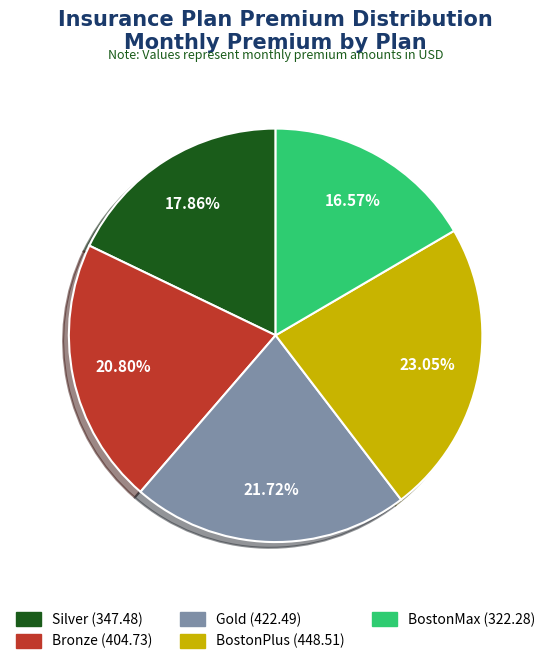

Which has a higher value, BostonPlus or Gold?

BostonPlus